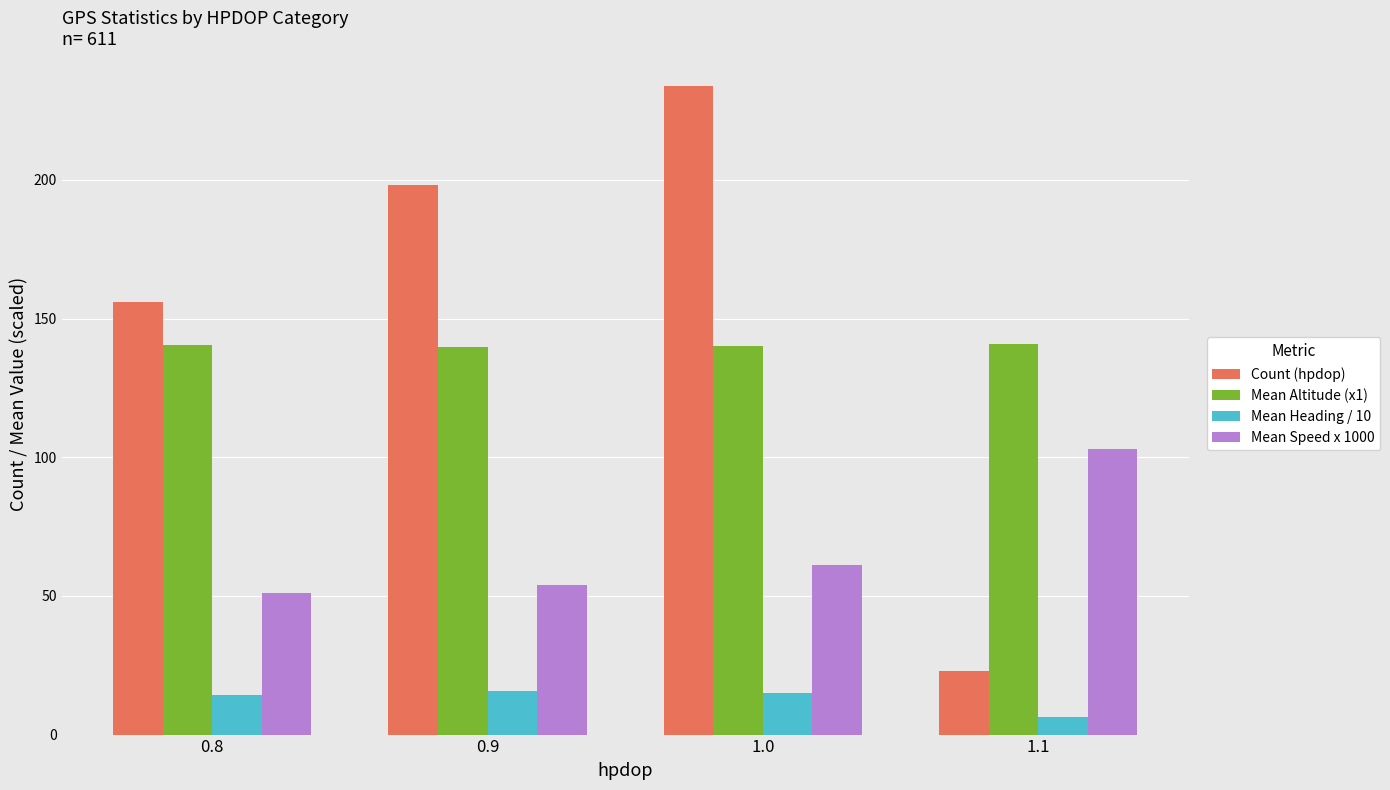

Is the value of Mean Altitude (x1) at 1.0 greater than the value of Count (hpdop) at 1.1?

Yes